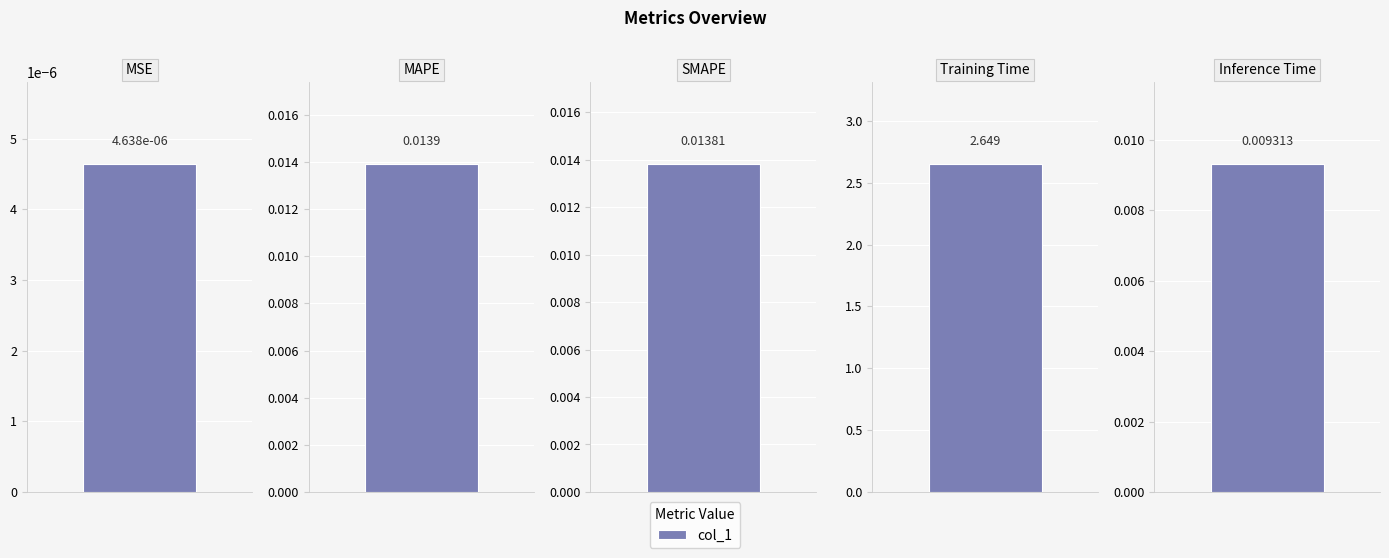

What is the label of the 4th bar from the right?

MAPE